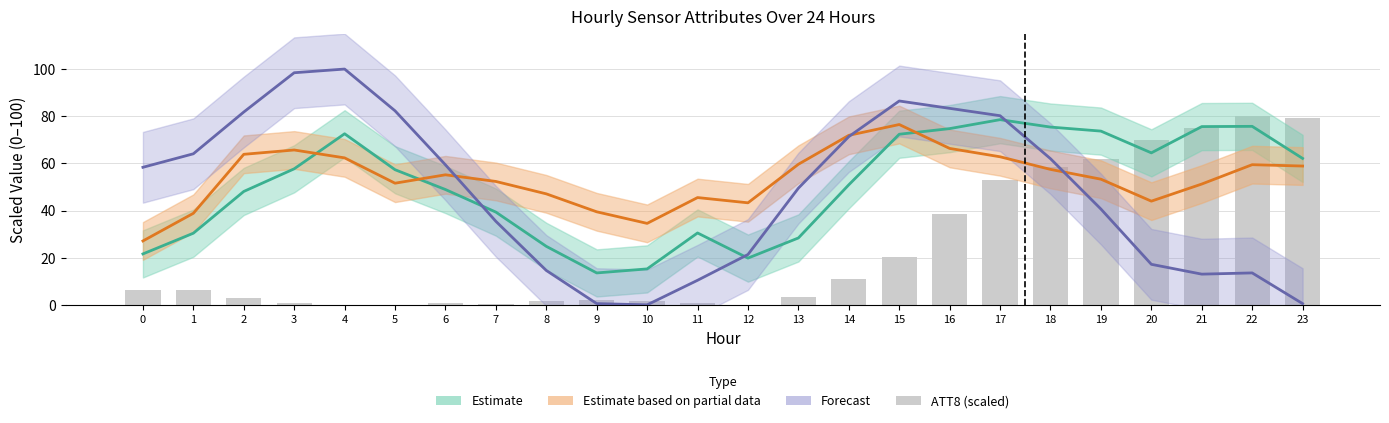

How many values in the Estimate (ATT13/14) series are below 57?

12